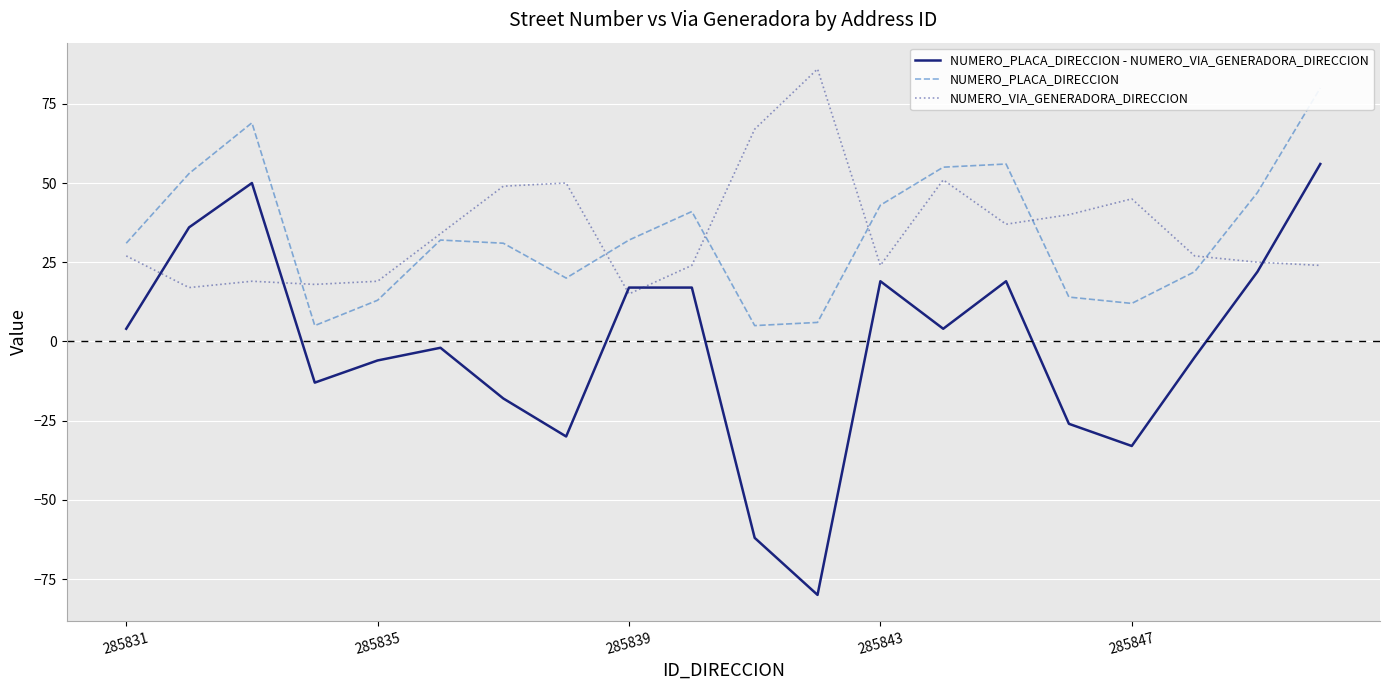

True or false: NUMERO_PLACA_DIRECCION and NUMERO_PLACA_DIRECCION - NUMERO_VIA_GENERADORA_DIRECCION cross at least once.

False